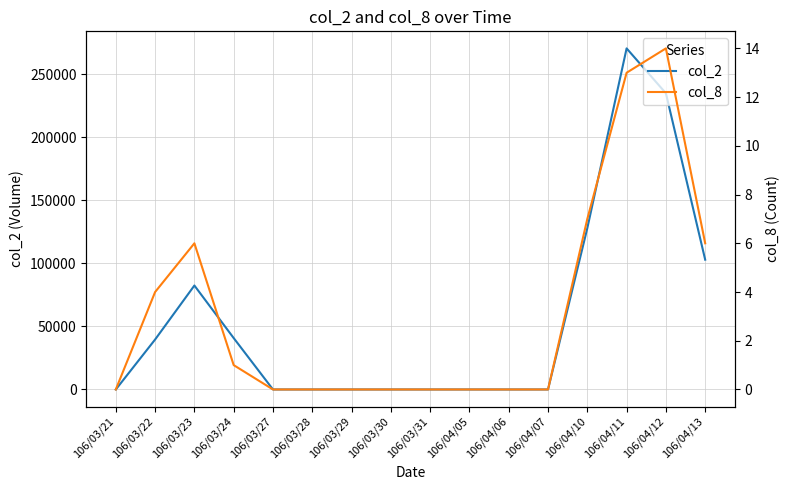

What is the label of the 2nd point from the right?

106/04/12